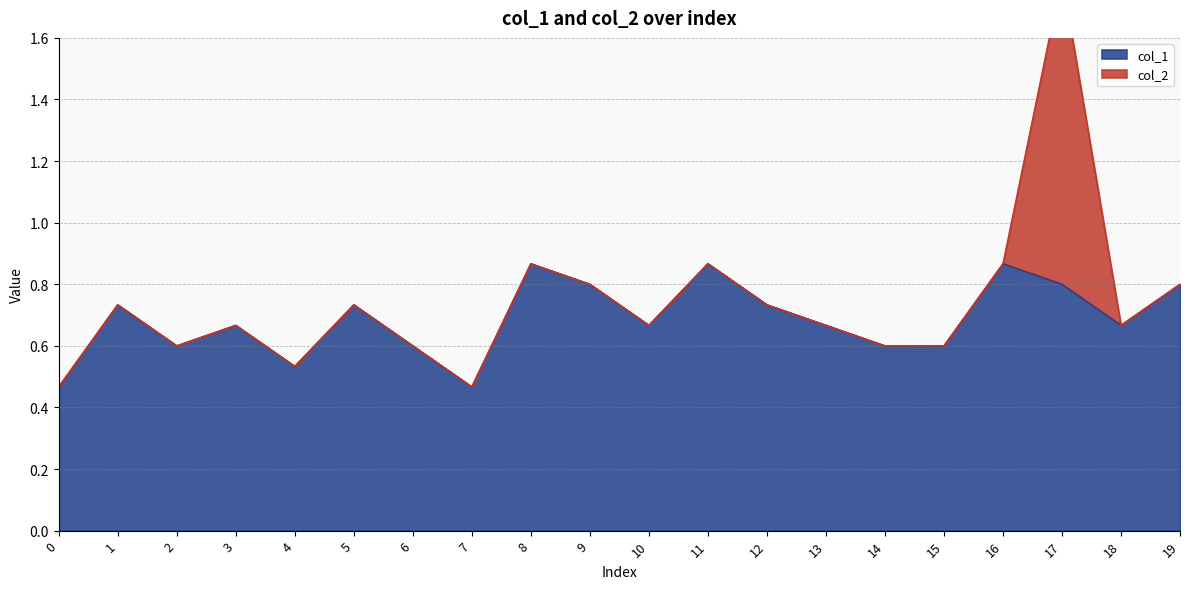

Rank the categories by value from lowest to highest.

0, 7, 4, 2, 6, 14, 15, 3, 10, 13, 18, 1, 5, 12, 9, 17, 19, 8, 11, 16